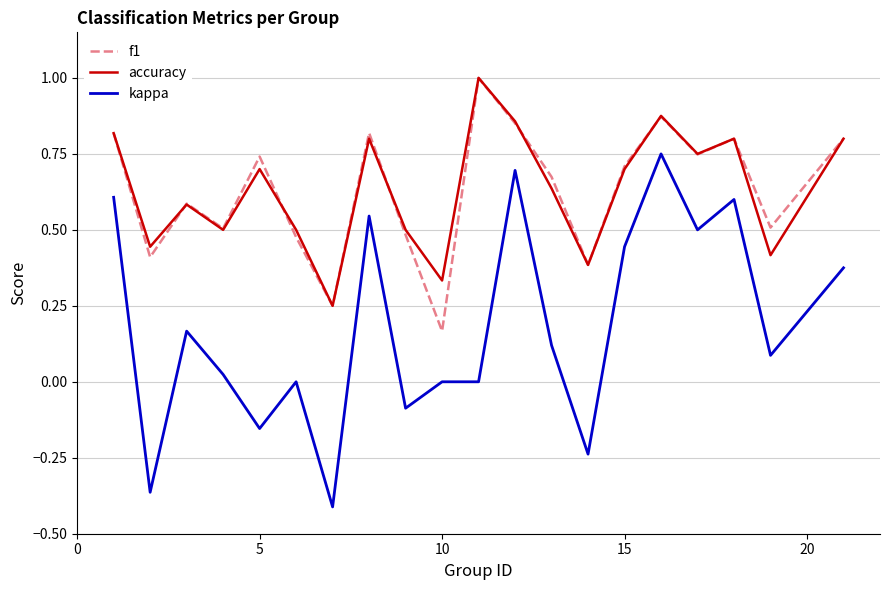

True or false: f1 and kappa cross at least once.

False